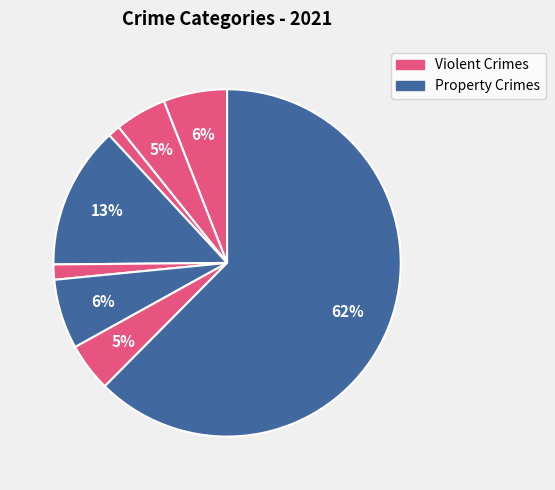

How many segments does this pie chart have?

8